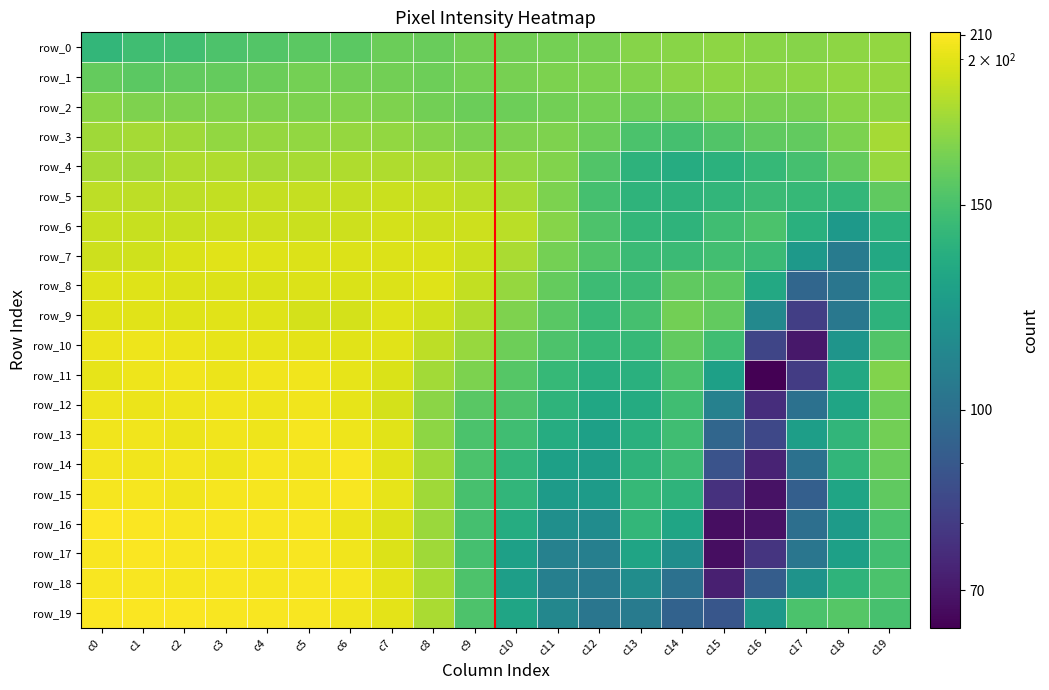

Is it true that row_9 equals 156 at c11?

True